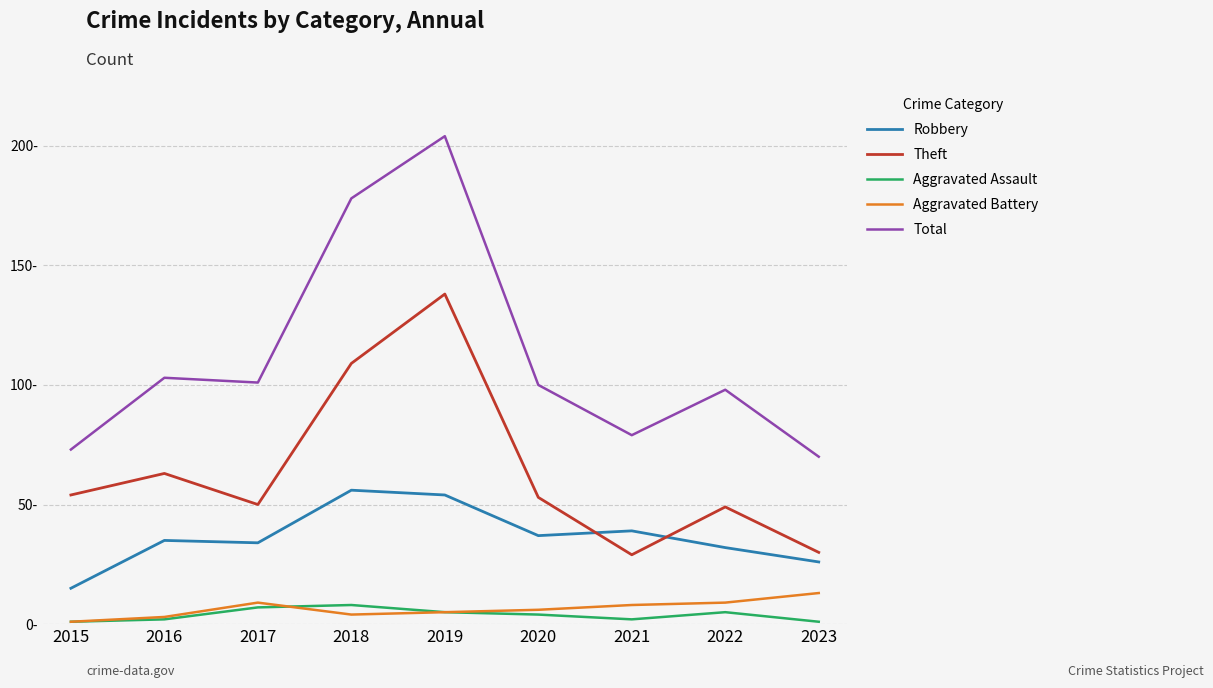

Which series has the widest spread of values?

Total